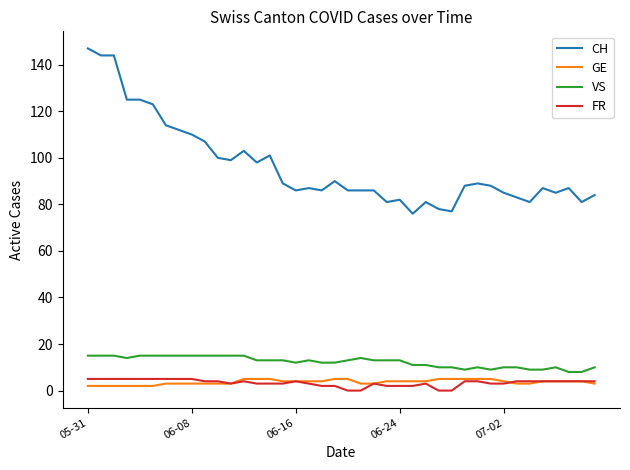

Reading left to right, list all the values displayed in this chart.

CH: 147	144	144	125	125	123	114	112	110	107	100	99	103	98	101	89	86	87	86	90	86	86	86	81	82	76	81	78	77	88	89	88	85	83	81	87	85	87	81	84
GE: 2	2	2	2	2	2	3	3	3	3	3	3	5	5	5	4	4	4	4	5	5	3	3	4	4	4	4	5	5	5	5	5	4	3	3	4	4	4	4	3
VS: 15	15	15	14	15	15	15	15	15	15	15	15	15	13	13	13	12	13	12	12	13	14	13	13	13	11	11	10	10	9	10	9	10	10	9	9	10	8	8	10
FR: 5	5	5	5	5	5	5	5	5	4	4	3	4	3	3	3	4	3	2	2	0	0	3	2	2	2	3	0	0	4	4	3	3	4	4	4	4	4	4	4